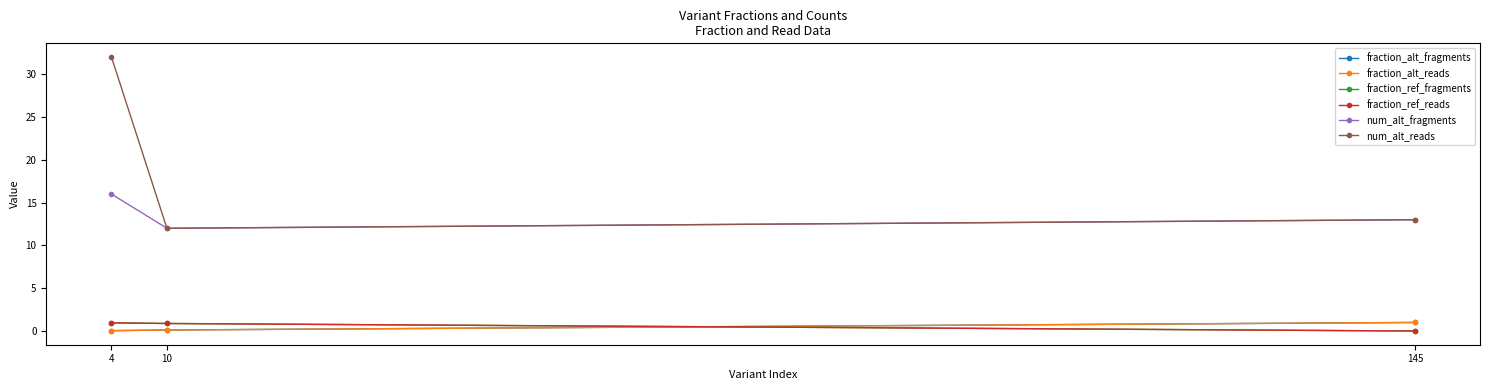

What is the value of the fraction_ref_reads point at the 1st from the left?

1.0